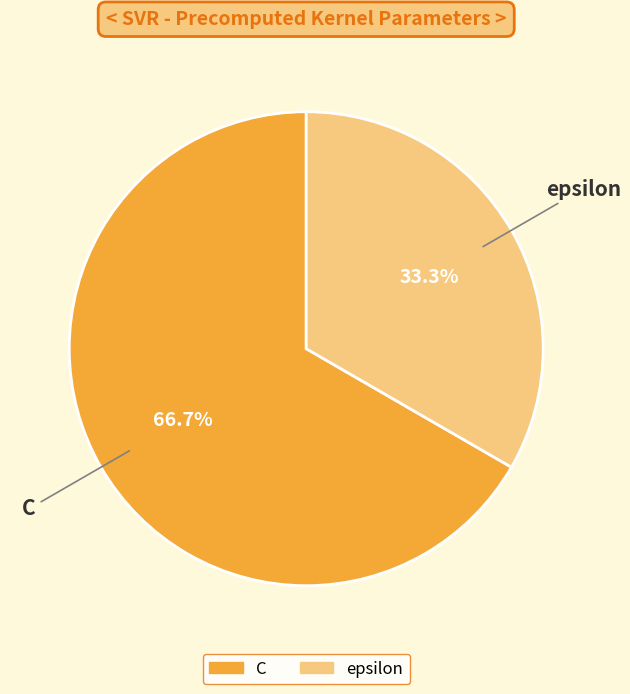

The epsilon slice represents 33% of the pie. True or false?

True